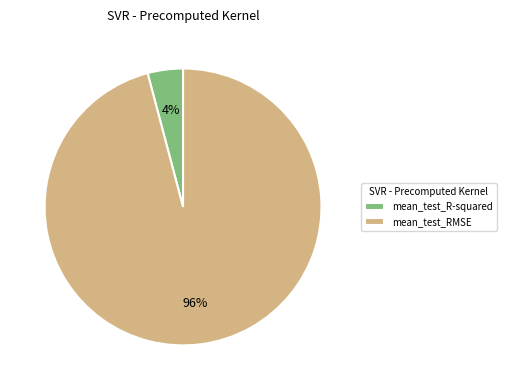

Rank the categories by value from lowest to highest.

mean_test_R-squared, mean_test_RMSE